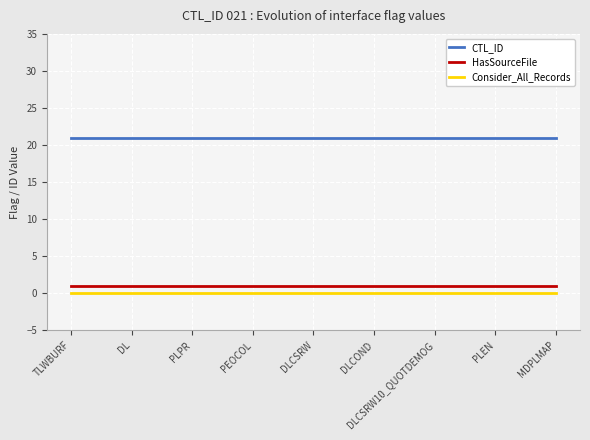

Rank the series by their maximum value, from highest to lowest.

CTL_ID, HasSourceFile, Consider_All_Records